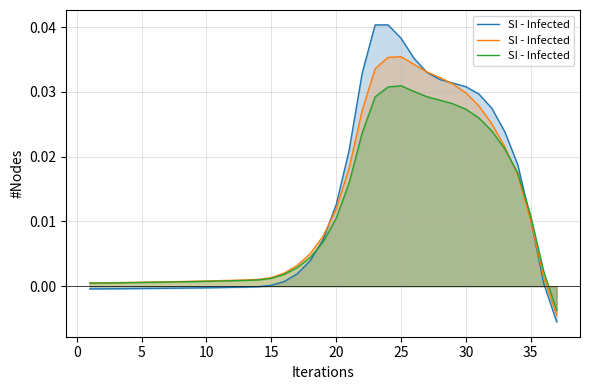

Between 5 and 17, which is larger?

17